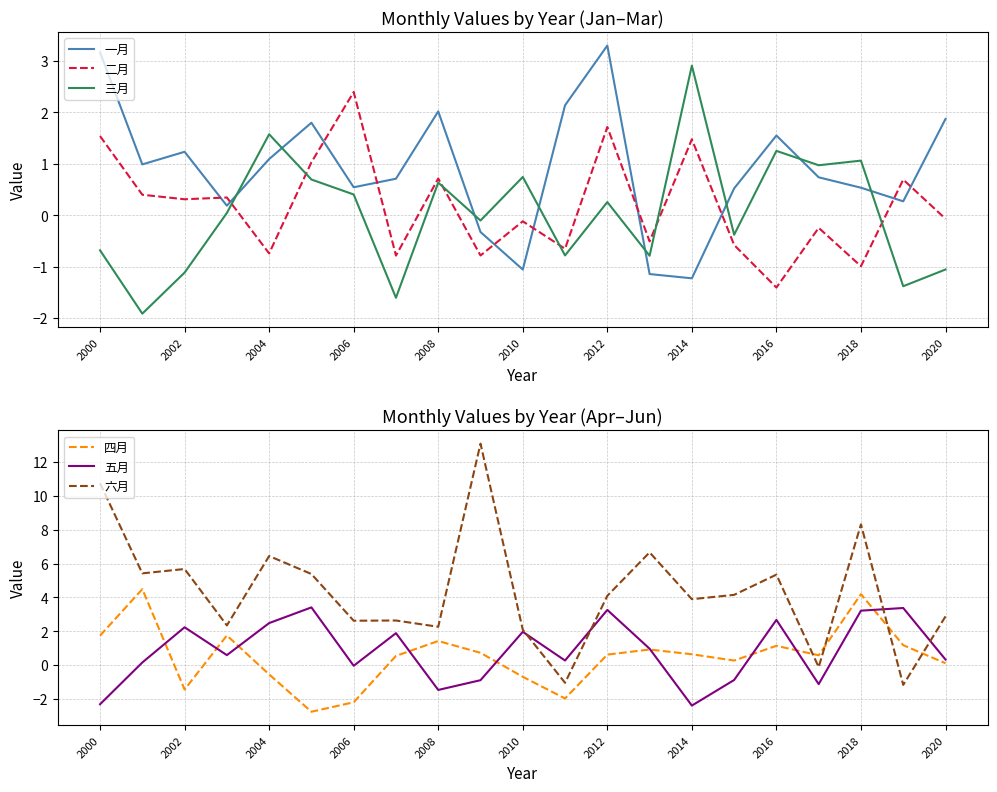

What is the average value of the 一月 series?

0.9